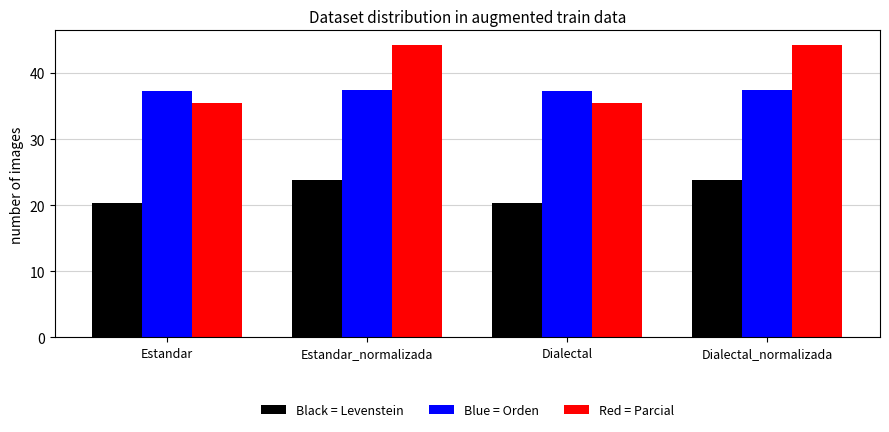

Reading left to right, transcribe all the data shown in this chart.

Levenstein: 20.4	23.8	20.4	23.8
Orden: 37.2	37.5	37.2	37.5
Parcial: 35.4	44.2	35.4	44.2